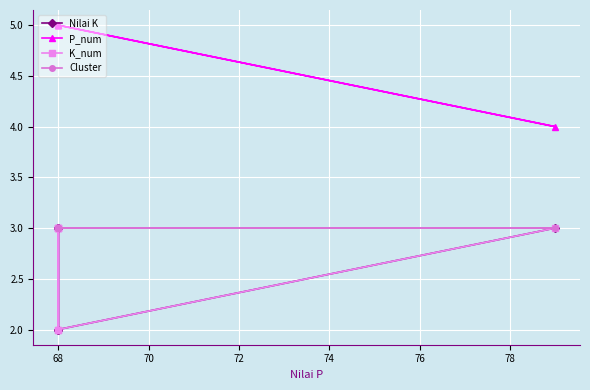

What is the difference between the highest and lowest values at 68?

2